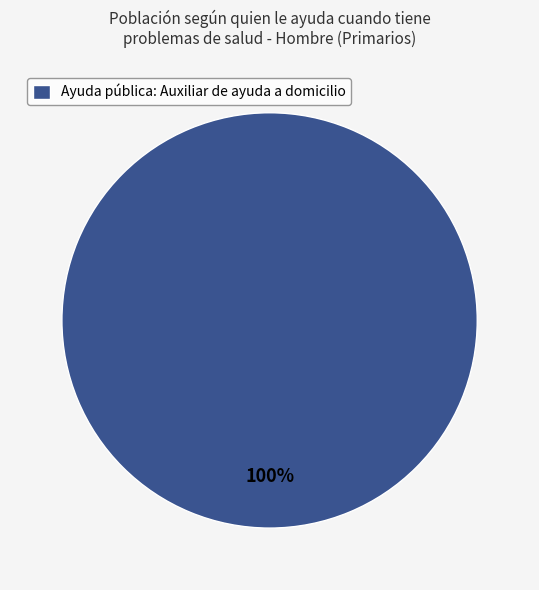

Which slice represents more than half of the pie?

Ayuda pública: Auxiliar de ayuda a domicilio